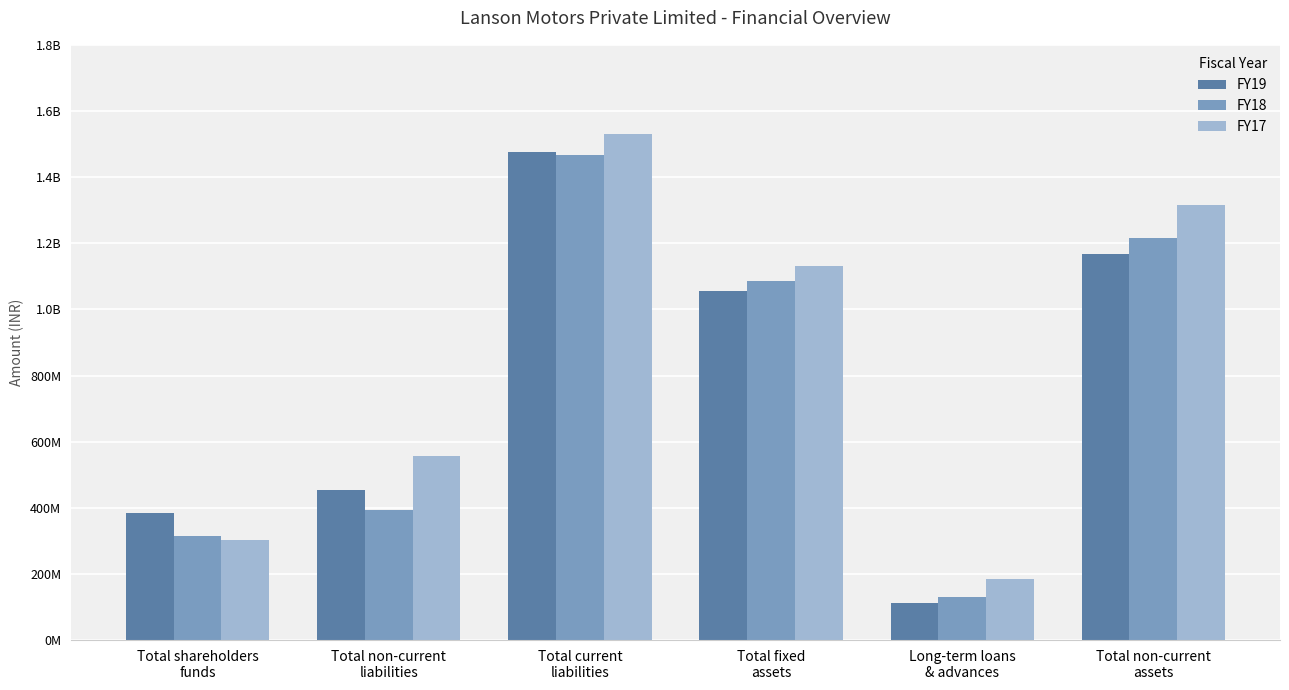

Where does the FY17 series first go above 1131326320?

Total current
liabilities